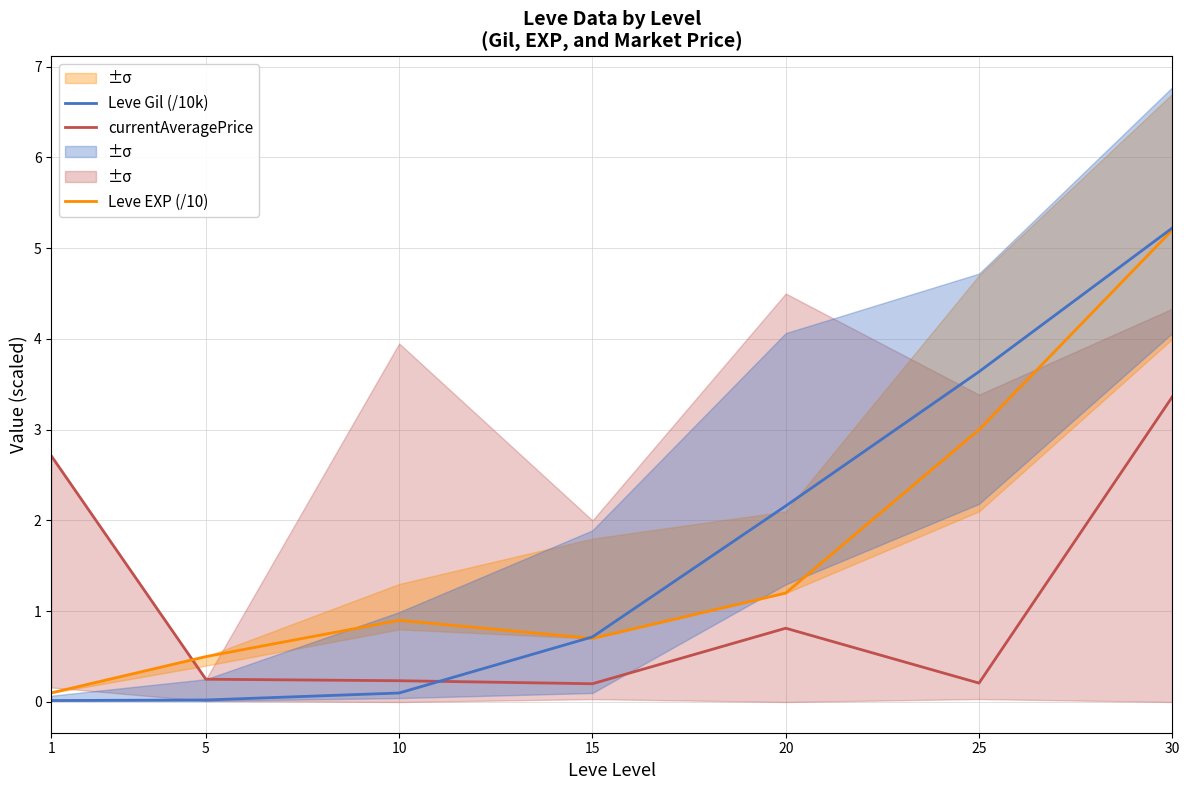

Reading left to right, extract all data points from this chart.

currentAveragePrice: 1=2.7	5=0.3	10=0.2	15=0.2	20=0.8	25=0.2	30=3.4
Leve EXP (/10): 1=0.1	5=0.5	10=0.9	15=0.7	20=1.2	25=3.0	30=5.2
Leve Gil (/10k): 1=0.0	5=0.0	10=0.1	15=0.7	20=2.2	25=3.6	30=5.2